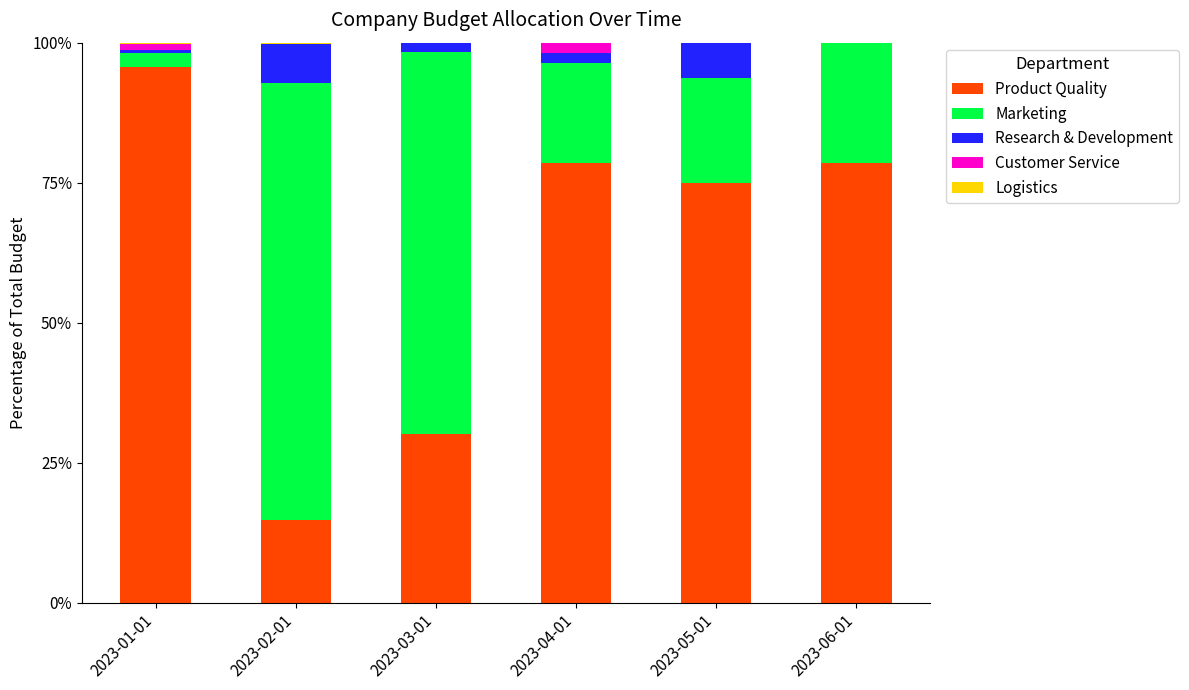

How many data points in Product Quality are above 78?

3